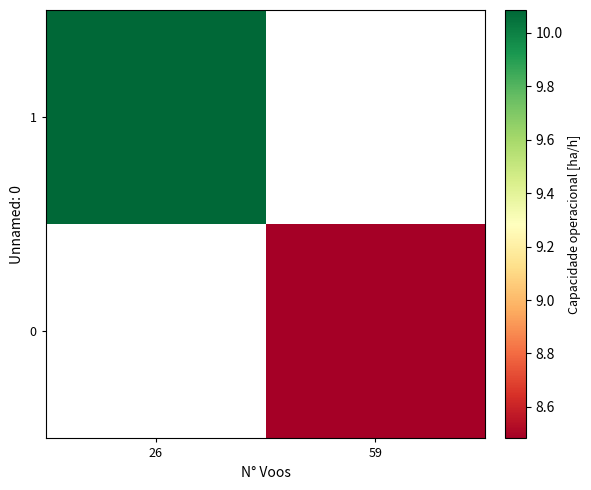

List the labels in order of 0 value, smallest first.

26, 59